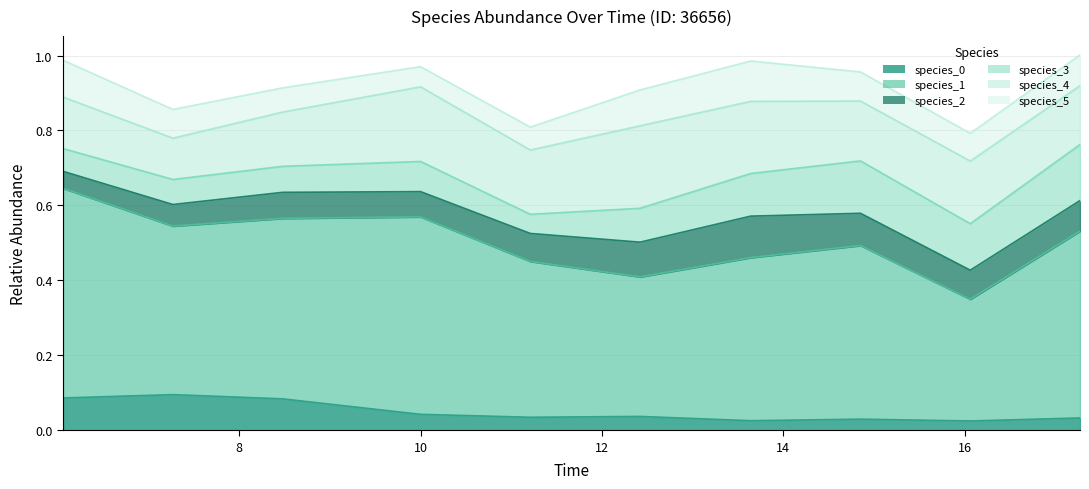

What is the value of the species_0 point at the 3rd from the left?

0.1